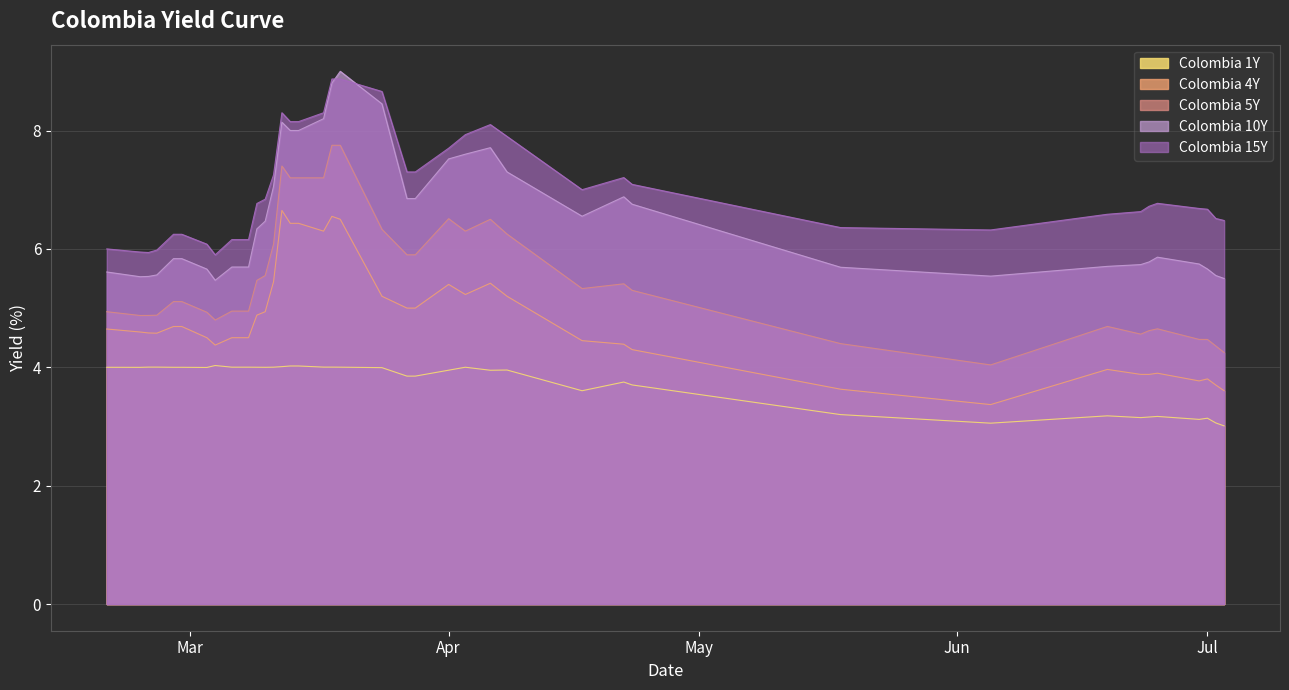

What is the value of the Colombia 10Y point at the 4th from the left?

5.6